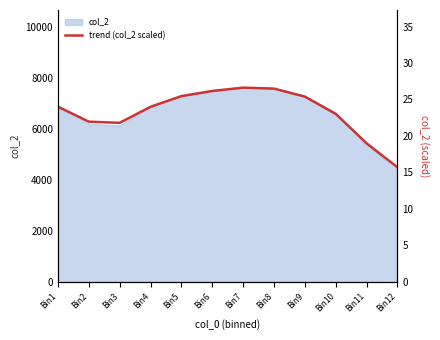

At which label is the value closest to 21?

Bin3